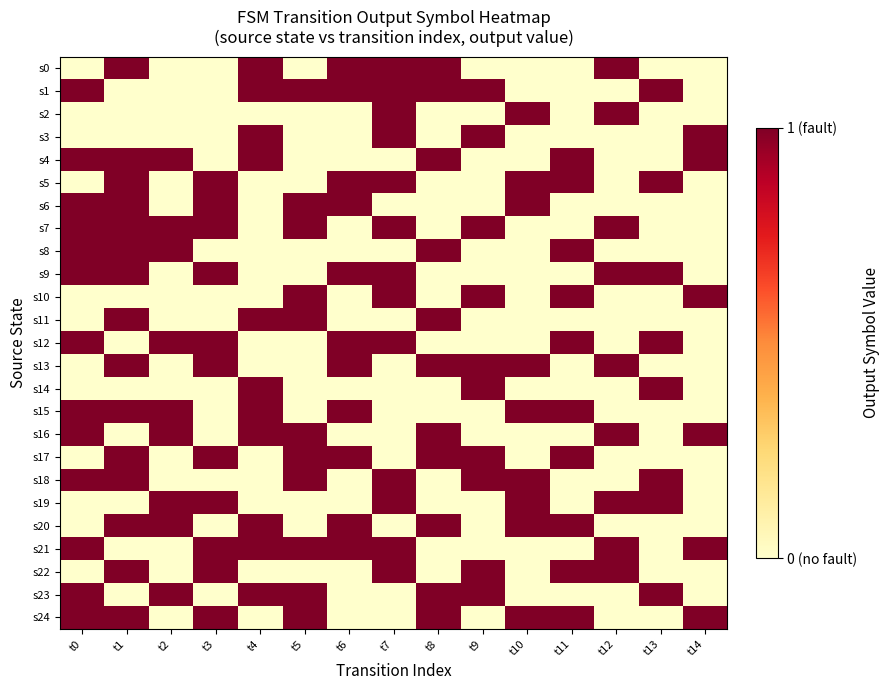

Reading left to right, what are all the values shown in this chart?

s0: t0=0	t1=1	t2=0	t3=0	t4=1	t5=0	t6=1	t7=1	t8=1	t9=0	t10=0	t11=0	t12=1	t13=0	t14=0
s1: t0=1	t1=0	t2=0	t3=0	t4=1	t5=1	t6=1	t7=1	t8=1	t9=1	t10=0	t11=0	t12=0	t13=1	t14=0
s2: t0=0	t1=0	t2=0	t3=0	t4=0	t5=0	t6=0	t7=1	t8=0	t9=0	t10=1	t11=0	t12=1	t13=0	t14=0
s3: t0=0	t1=0	t2=0	t3=0	t4=1	t5=0	t6=0	t7=1	t8=0	t9=1	t10=0	t11=0	t12=0	t13=0	t14=1
s4: t0=1	t1=1	t2=1	t3=0	t4=1	t5=0	t6=0	t7=0	t8=1	t9=0	t10=0	t11=1	t12=0	t13=0	t14=1
s5: t0=0	t1=1	t2=0	t3=1	t4=0	t5=0	t6=1	t7=1	t8=0	t9=0	t10=1	t11=1	t12=0	t13=1	t14=0
s6: t0=1	t1=1	t2=0	t3=1	t4=0	t5=1	t6=1	t7=0	t8=0	t9=0	t10=1	t11=0	t12=0	t13=0	t14=0
s7: t0=1	t1=1	t2=1	t3=1	t4=0	t5=1	t6=0	t7=1	t8=0	t9=1	t10=0	t11=0	t12=1	t13=0	t14=0
s8: t0=1	t1=1	t2=1	t3=0	t4=0	t5=0	t6=0	t7=0	t8=1	t9=0	t10=0	t11=1	t12=0	t13=0	t14=0
s9: t0=1	t1=1	t2=0	t3=1	t4=0	t5=0	t6=1	t7=1	t8=0	t9=0	t10=0	t11=0	t12=1	t13=1	t14=0
s10: t0=0	t1=0	t2=0	t3=0	t4=0	t5=1	t6=0	t7=1	t8=0	t9=1	t10=0	t11=1	t12=0	t13=0	t14=1
s11: t0=0	t1=1	t2=0	t3=0	t4=1	t5=1	t6=0	t7=0	t8=1	t9=0	t10=0	t11=0	t12=0	t13=0	t14=0
s12: t0=1	t1=0	t2=1	t3=1	t4=0	t5=0	t6=1	t7=1	t8=0	t9=0	t10=0	t11=1	t12=0	t13=1	t14=0
s13: t0=0	t1=1	t2=0	t3=1	t4=0	t5=0	t6=1	t7=0	t8=1	t9=1	t10=1	t11=0	t12=1	t13=0	t14=0
s14: t0=0	t1=0	t2=0	t3=0	t4=1	t5=0	t6=0	t7=0	t8=0	t9=1	t10=0	t11=0	t12=0	t13=1	t14=0
s15: t0=1	t1=1	t2=1	t3=0	t4=1	t5=0	t6=1	t7=0	t8=0	t9=0	t10=1	t11=1	t12=0	t13=0	t14=0
s16: t0=1	t1=0	t2=1	t3=0	t4=1	t5=1	t6=0	t7=0	t8=1	t9=0	t10=0	t11=0	t12=1	t13=0	t14=1
s17: t0=0	t1=1	t2=0	t3=1	t4=0	t5=1	t6=1	t7=0	t8=1	t9=1	t10=0	t11=1	t12=0	t13=0	t14=0
s18: t0=1	t1=1	t2=0	t3=0	t4=0	t5=1	t6=0	t7=1	t8=0	t9=1	t10=1	t11=0	t12=0	t13=1	t14=0
s19: t0=0	t1=0	t2=1	t3=1	t4=0	t5=0	t6=0	t7=1	t8=0	t9=0	t10=1	t11=0	t12=1	t13=1	t14=0
s20: t0=0	t1=1	t2=1	t3=0	t4=1	t5=0	t6=1	t7=0	t8=1	t9=0	t10=1	t11=1	t12=0	t13=0	t14=0
s21: t0=1	t1=0	t2=0	t3=1	t4=1	t5=1	t6=1	t7=1	t8=0	t9=0	t10=0	t11=0	t12=1	t13=0	t14=1
s22: t0=0	t1=1	t2=0	t3=1	t4=0	t5=0	t6=0	t7=1	t8=0	t9=1	t10=0	t11=1	t12=1	t13=0	t14=0
s23: t0=1	t1=0	t2=1	t3=0	t4=1	t5=1	t6=0	t7=0	t8=1	t9=1	t10=0	t11=0	t12=0	t13=1	t14=0
s24: t0=1	t1=1	t2=0	t3=1	t4=0	t5=1	t6=0	t7=0	t8=1	t9=0	t10=1	t11=1	t12=0	t13=0	t14=1